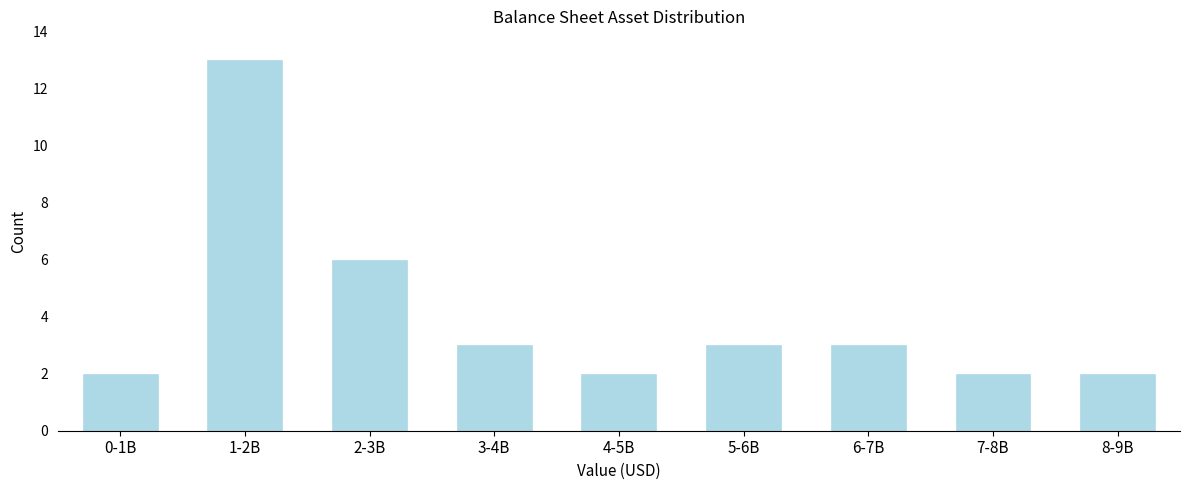

Reading left to right, what are all the values shown in this chart?

0-1B=2	1-2B=13	2-3B=6	3-4B=3	4-5B=2	5-6B=3	6-7B=3	7-8B=2	8-9B=2